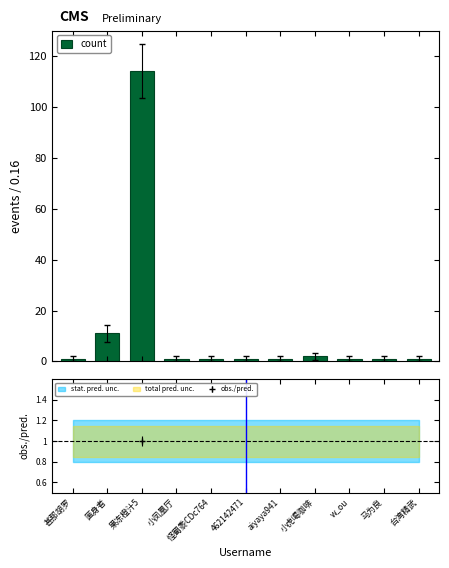

True or false: the data shows 1 at w_ou.

True